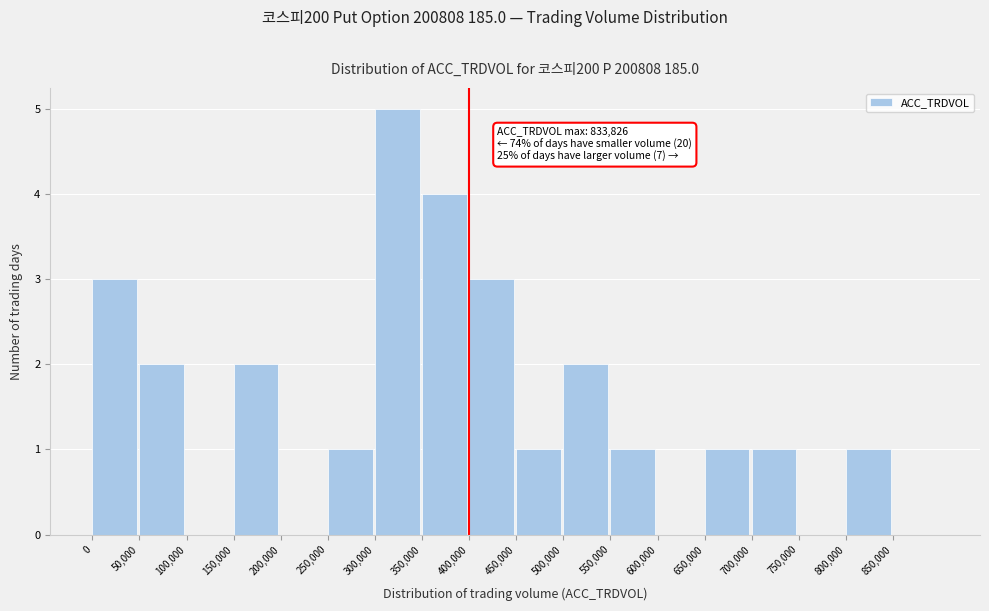

Over which range of the x-axis is the bar tallest?

300000 to 350000